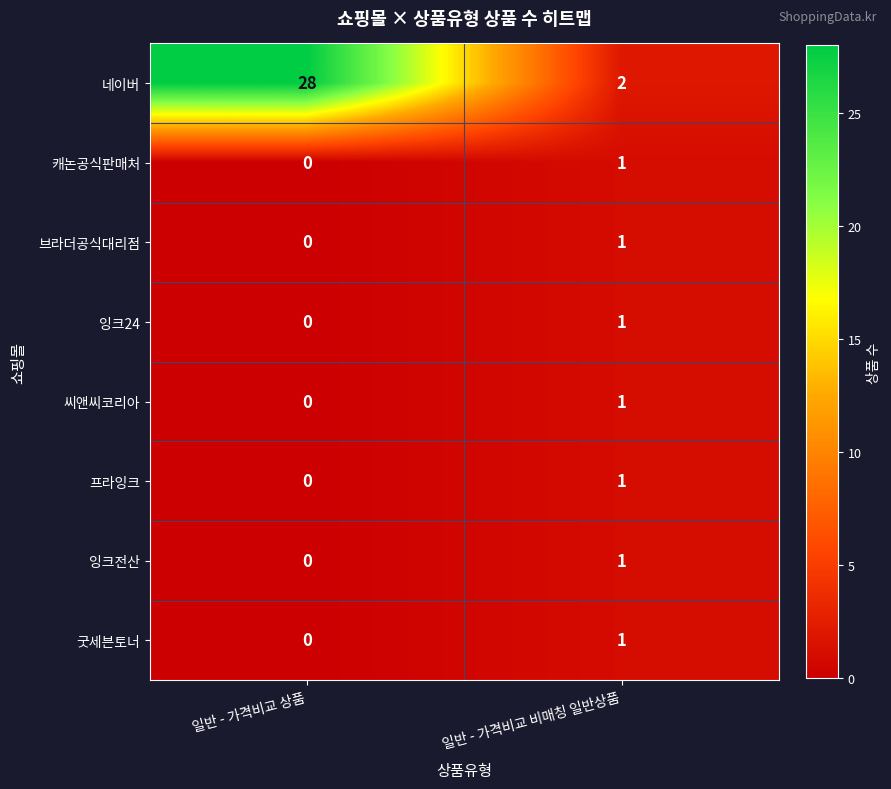

At how many categories does at least one series exceed 25?

1